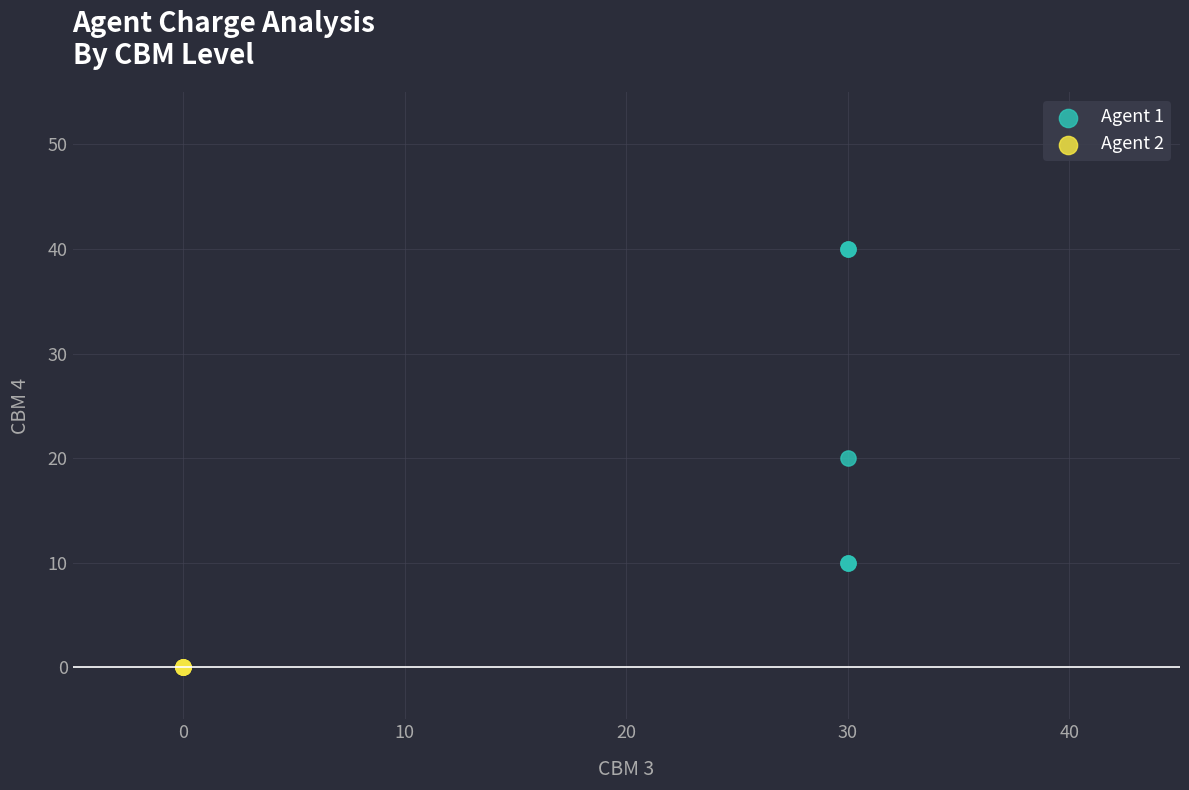

Which series contains the highest Y value?

Agent 1